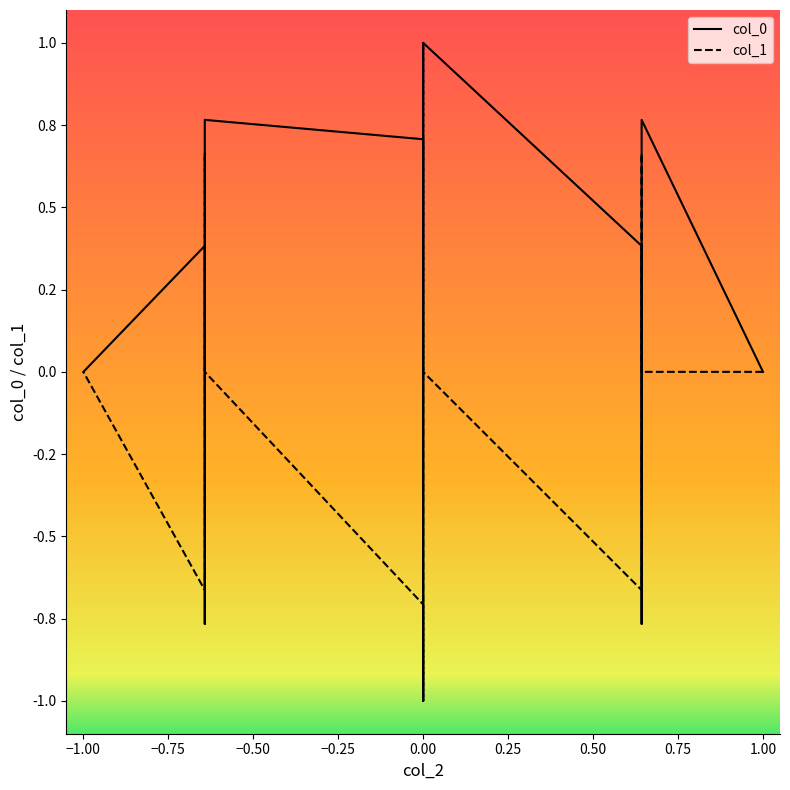

List the series in order of their overall mean, highest first.

col_0, col_1